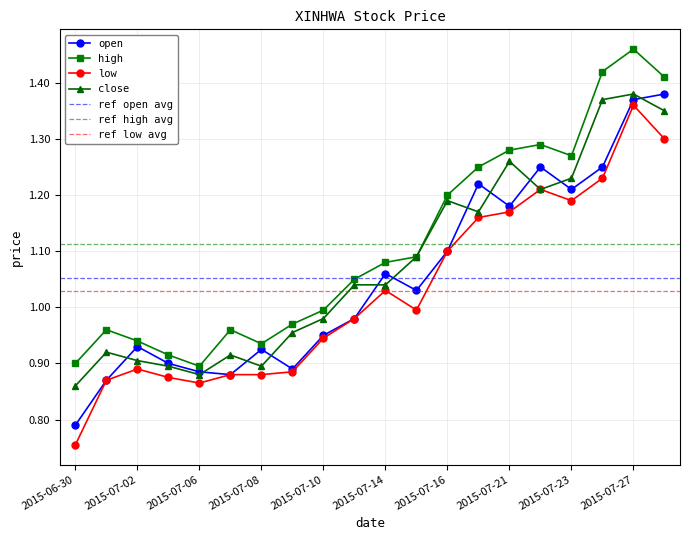

True or false: close and low intersect in this chart.

False